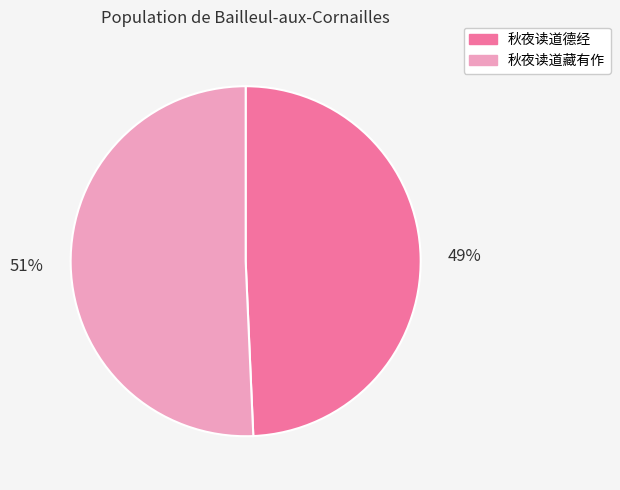

Combined, do 秋夜读道藏有作 and 秋夜读道德经 account for over 50%?

Yes